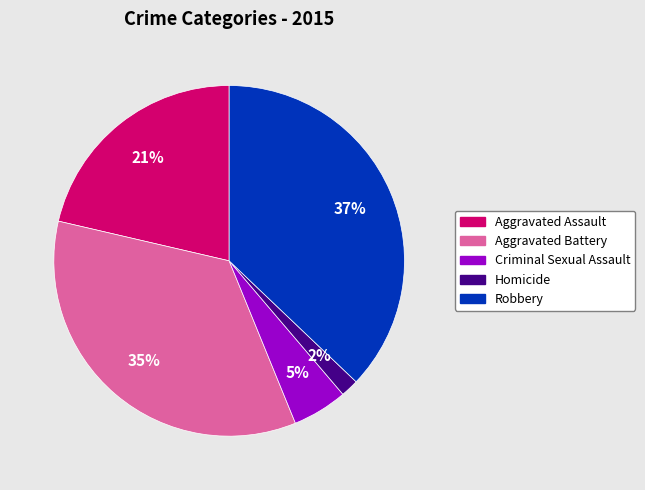

Between Robbery and Homicide, which is larger?

Robbery